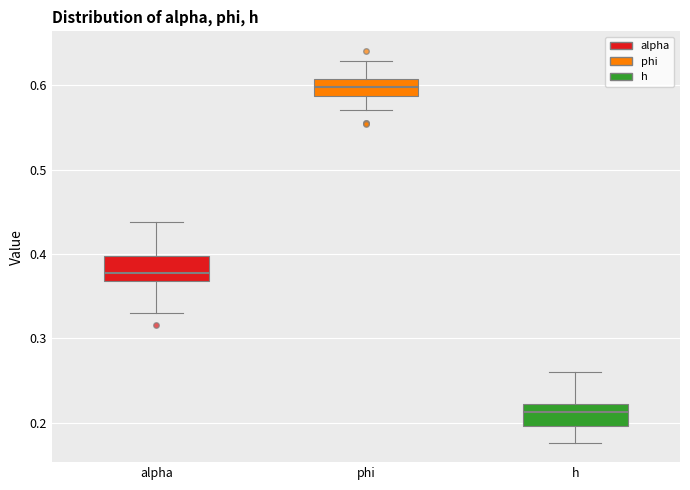

Where does the upper whisker of the box for alpha end on the y-axis? The values are not printed on the chart, so give them approximately, as read against the axis.

0.44